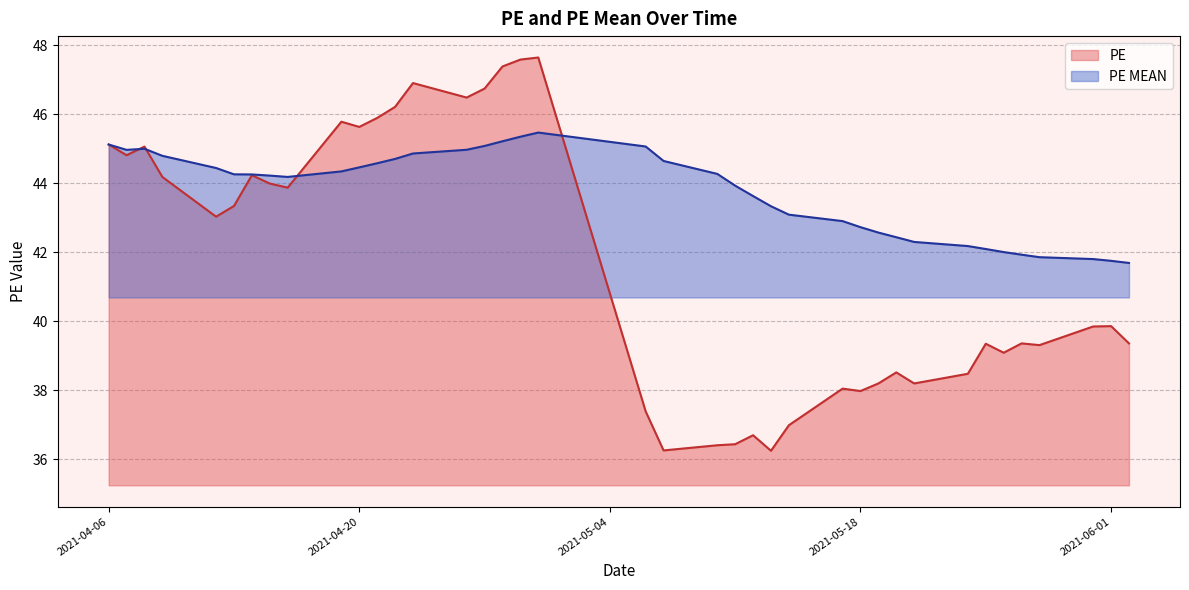

What is the maximum value for PE?

47.6